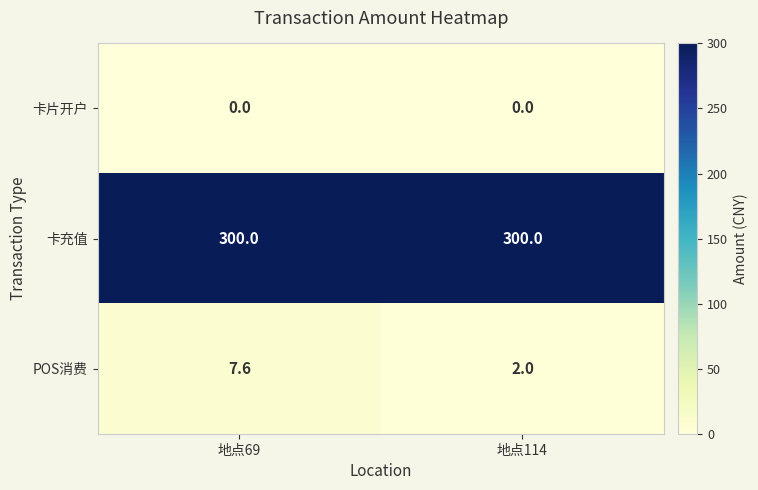

Rank the categories by POS消费 value from highest to lowest.

地点69, 地点114